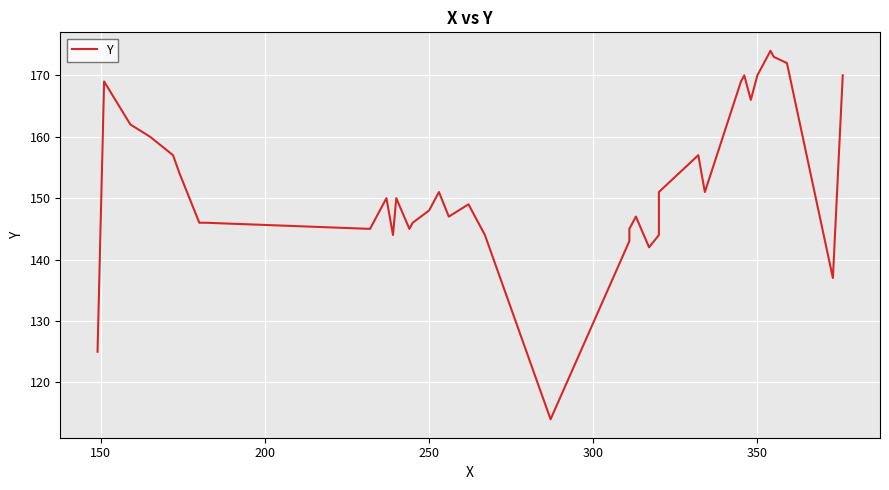

What is the greatest value displayed?

174